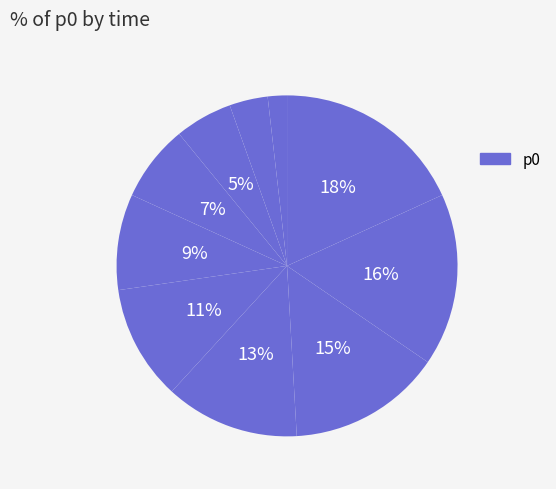

How many slices are in this pie chart?

10